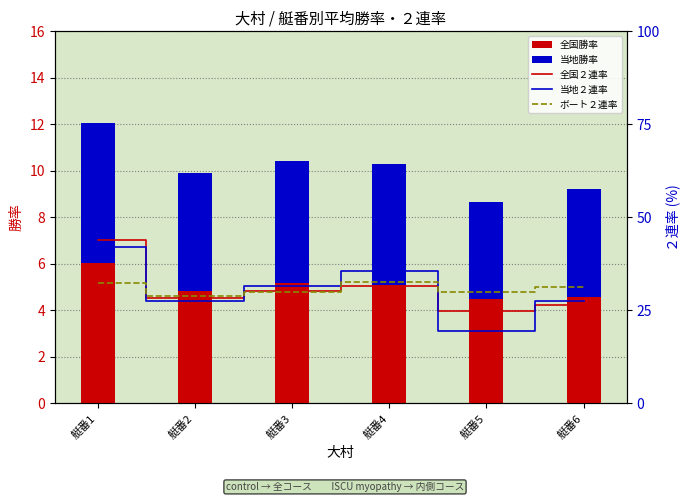

Count the number of data series in this chart.

5